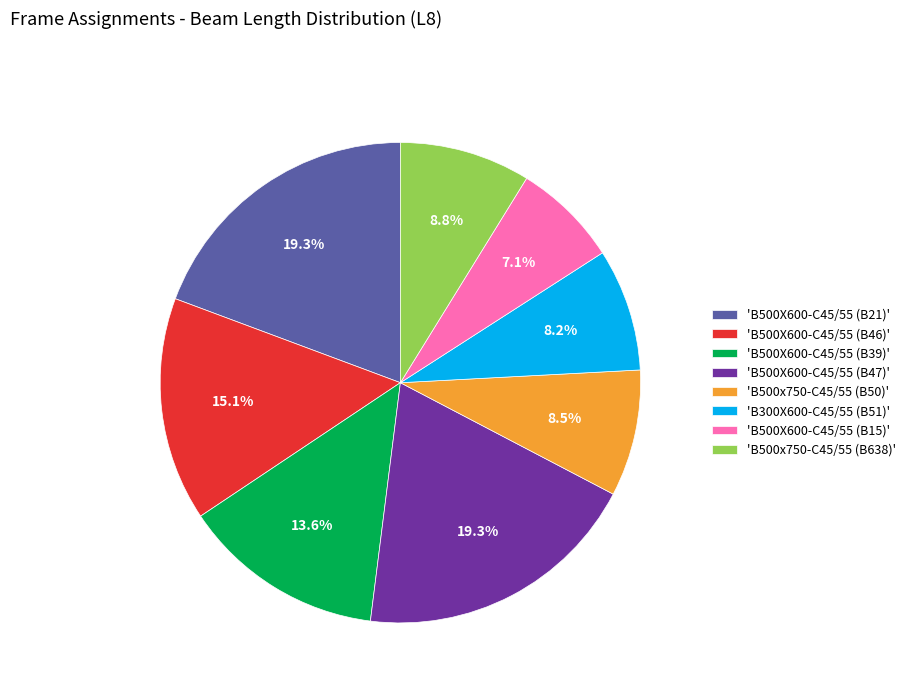

Is there any slice that represents more than half of the pie?

No